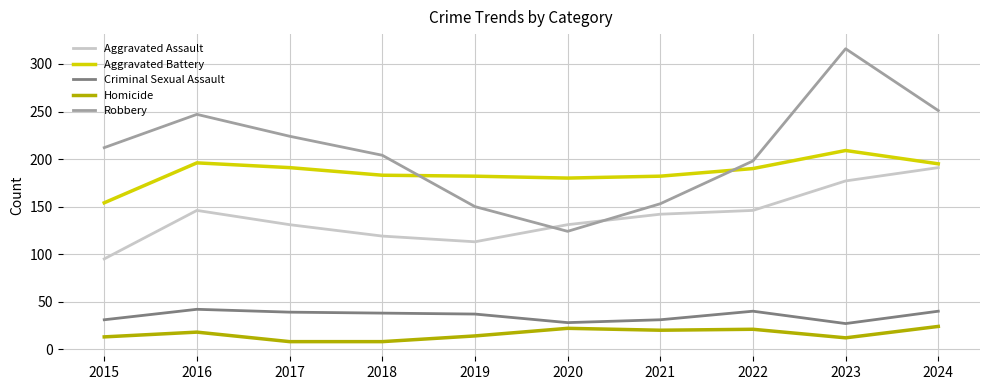

What is the difference between the highest and lowest values at 2018?

196